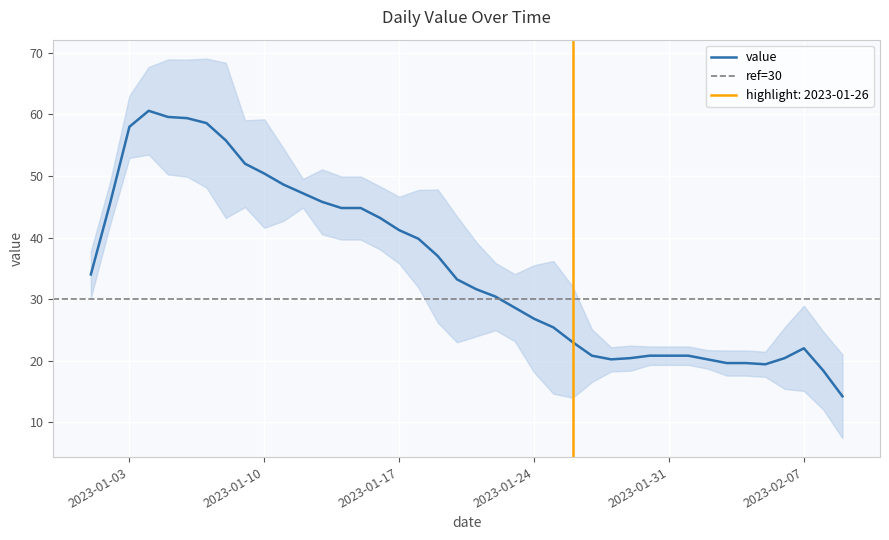

Is it true that value equals 31.0 at 2023-01-31?

False